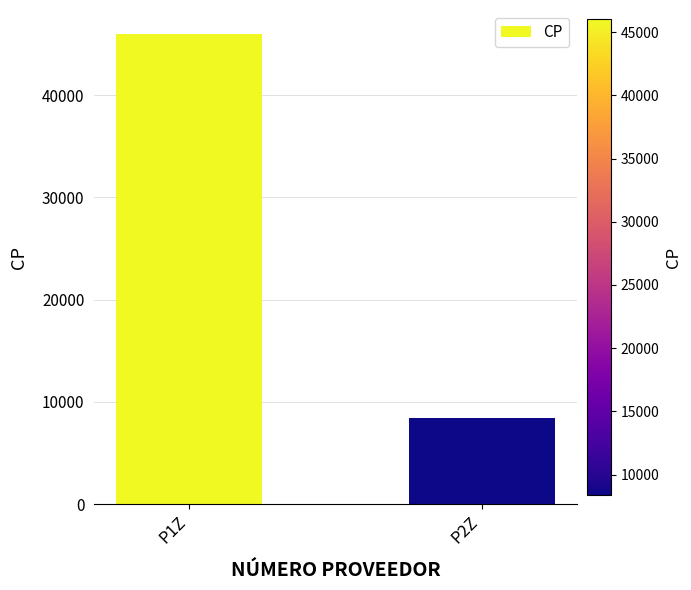

Read the value at P2Z.

8400